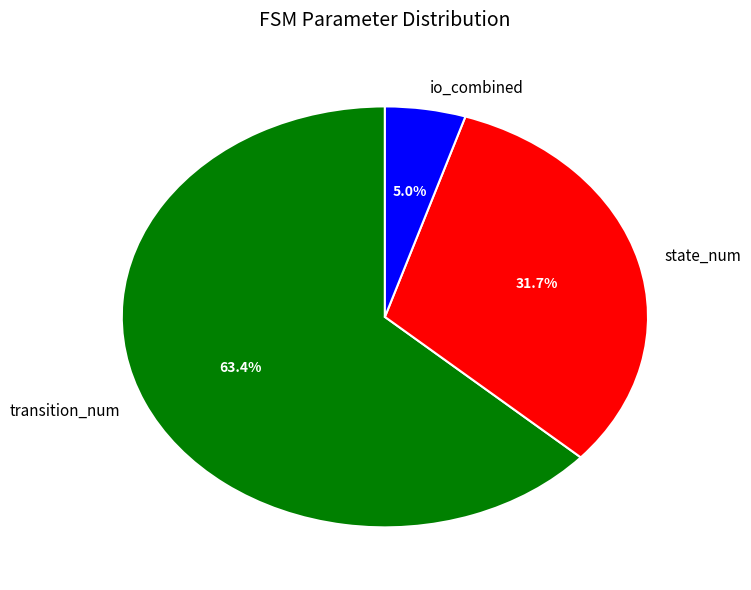

To the nearest percent, what is the difference between the largest and smallest slice percentages?

58%